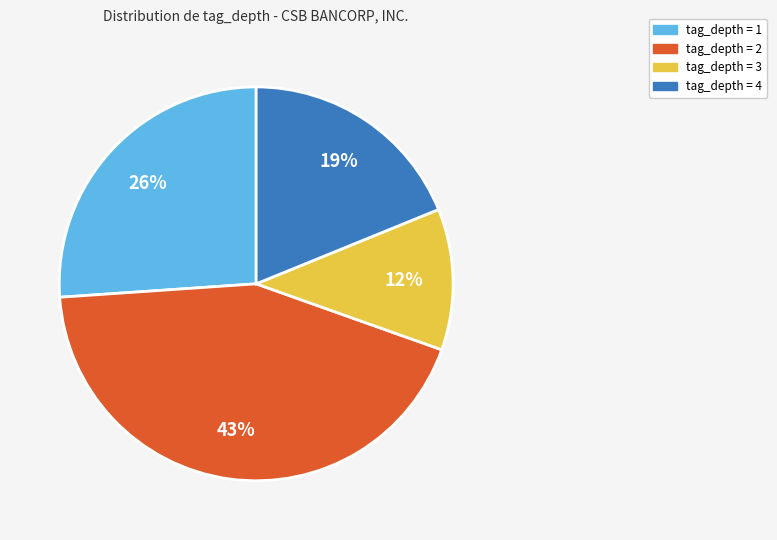

Combined, do tag_depth = 4 and tag_depth = 3 account for over 50%?

No